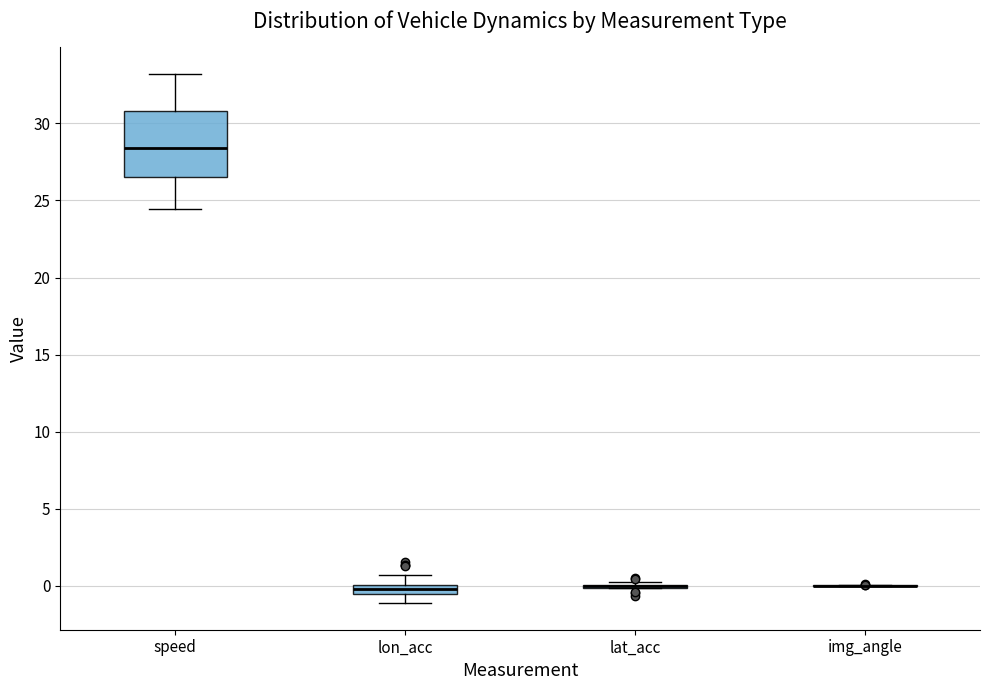

Where is the upper edge of the box for lon_acc on the y-axis? The values are not printed on the chart, so give them approximately, as read against the axis.

0.0